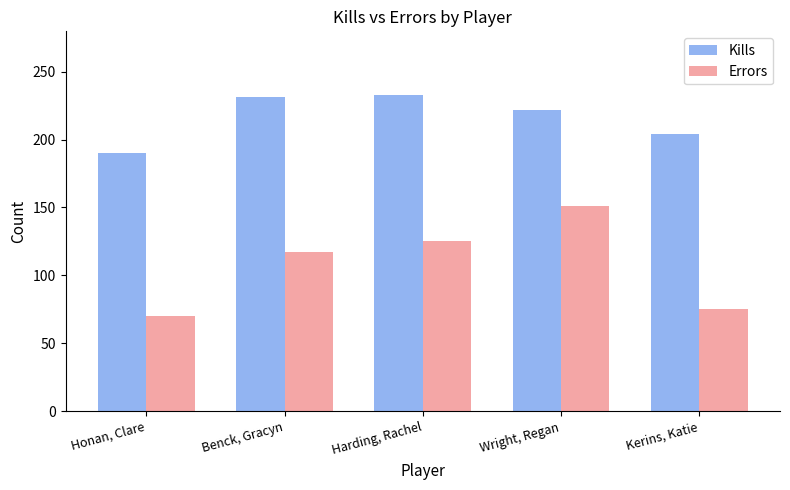

Reading right to left, transcribe all the data shown in this chart.

Kills: 204	222	233	231	190
Errors: 75	151	125	117	70